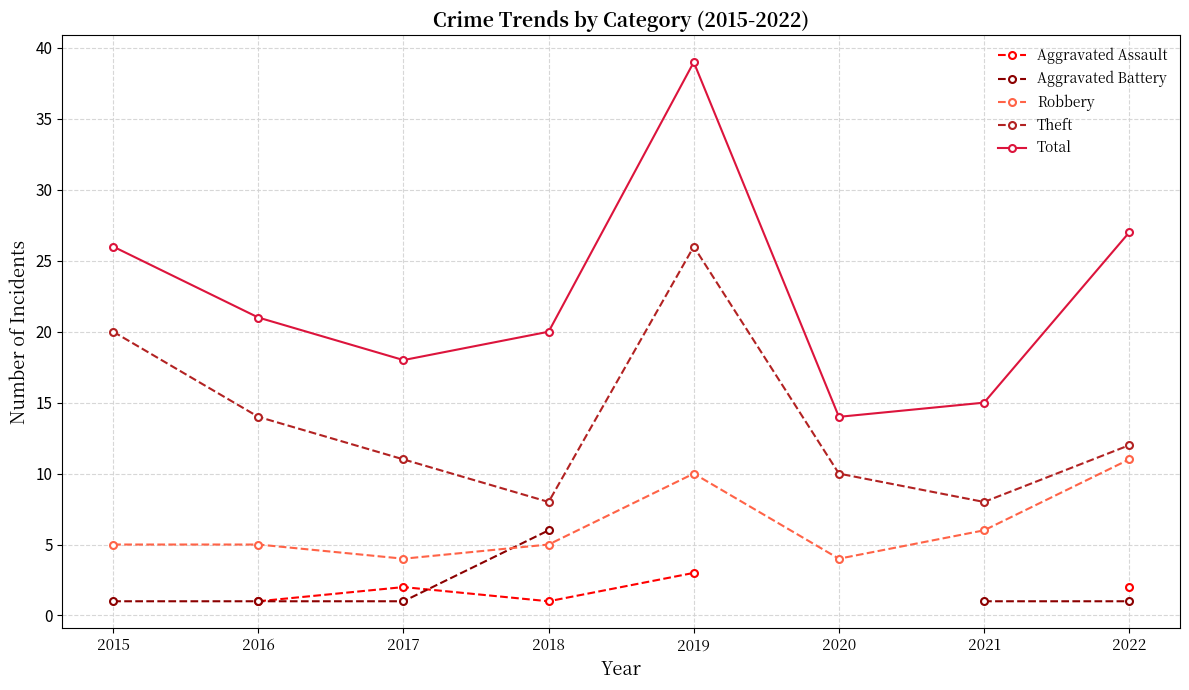

What is the spread (max minus min) of values at 2016?

20.0